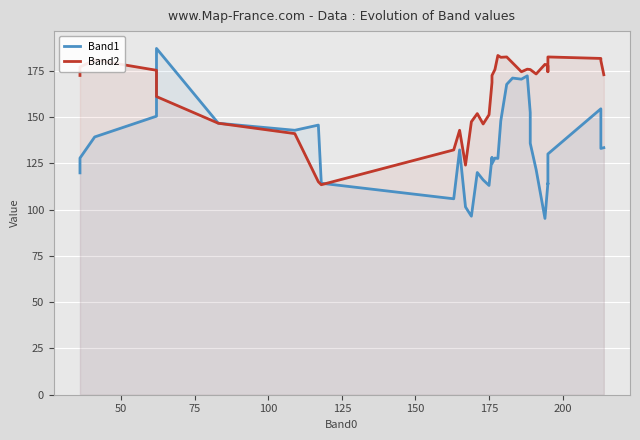

Count the number of categories in the chart.

36